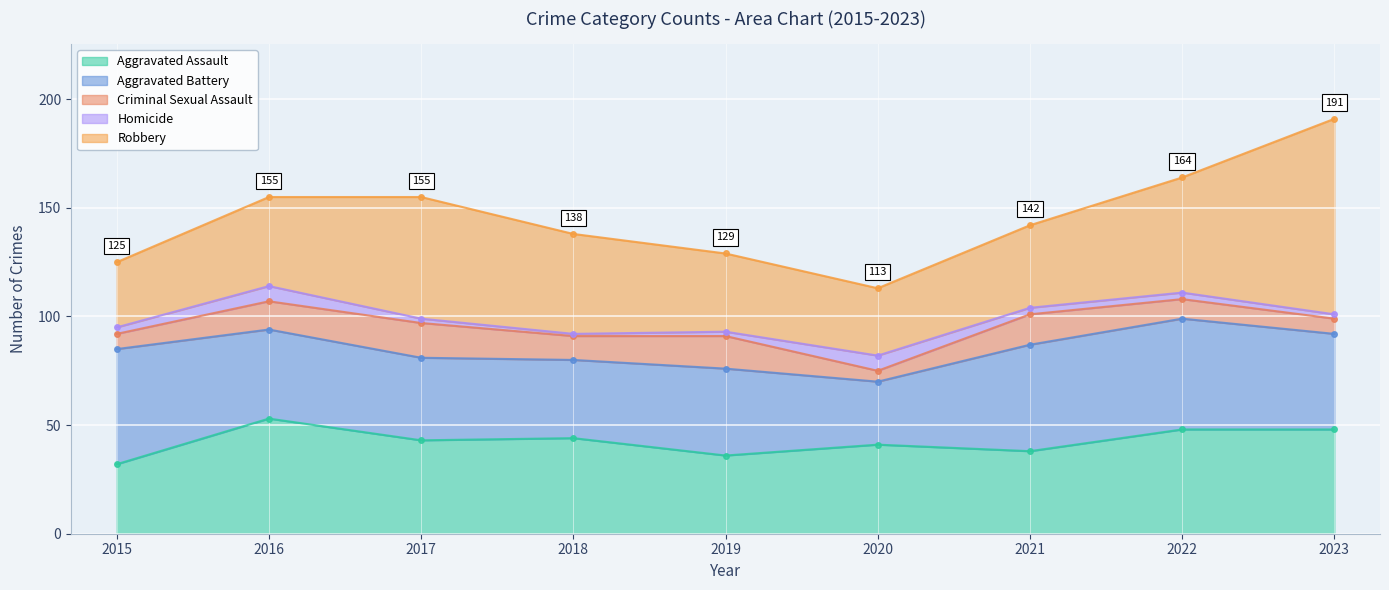

Reading left to right, what are all the values shown in this chart?

Aggravated Assault: 2015=32	2016=53	2017=43	2018=44	2019=36	2020=41	2021=38	2022=48	2023=48
Aggravated Battery: 2015=53	2016=41	2017=38	2018=36	2019=40	2020=29	2021=49	2022=51	2023=44
Criminal Sexual Assault: 2015=7	2016=13	2017=16	2018=11	2019=15	2020=5	2021=14	2022=9	2023=7
Homicide: 2015=3	2016=7	2017=2	2018=1	2019=2	2020=7	2021=3	2022=3	2023=2
Robbery: 2015=30	2016=41	2017=56	2018=46	2019=36	2020=31	2021=38	2022=53	2023=90